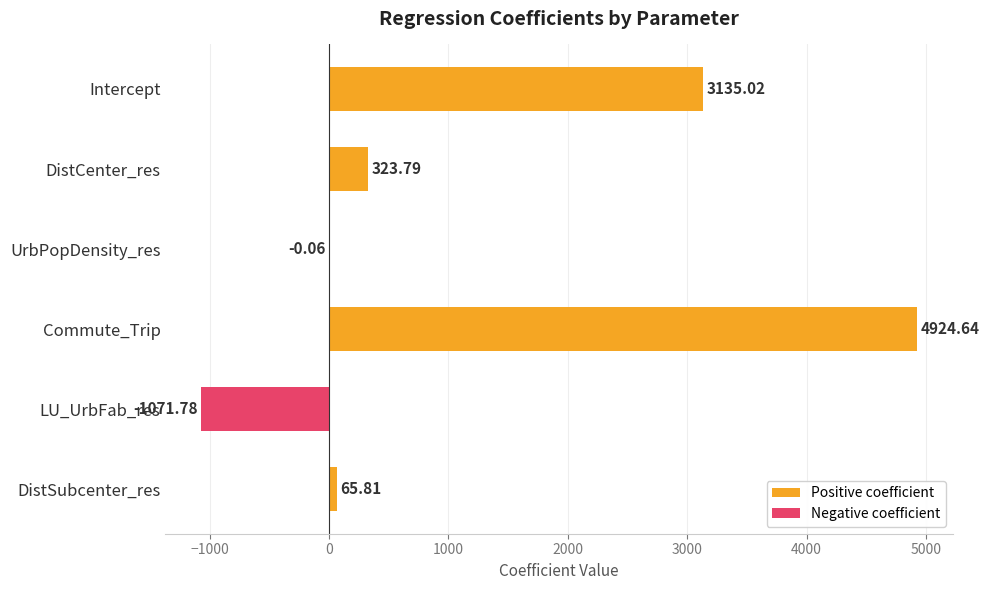

What is the sum of all values?

7377.4